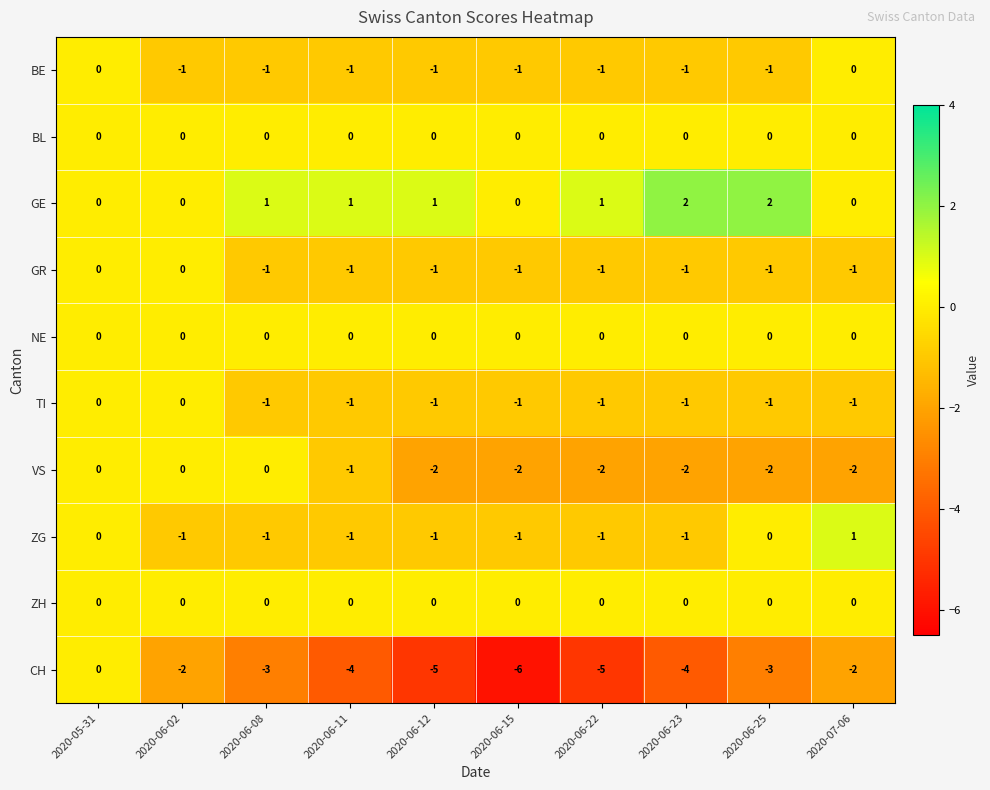

Which series has the largest range (max minus min)?

CH